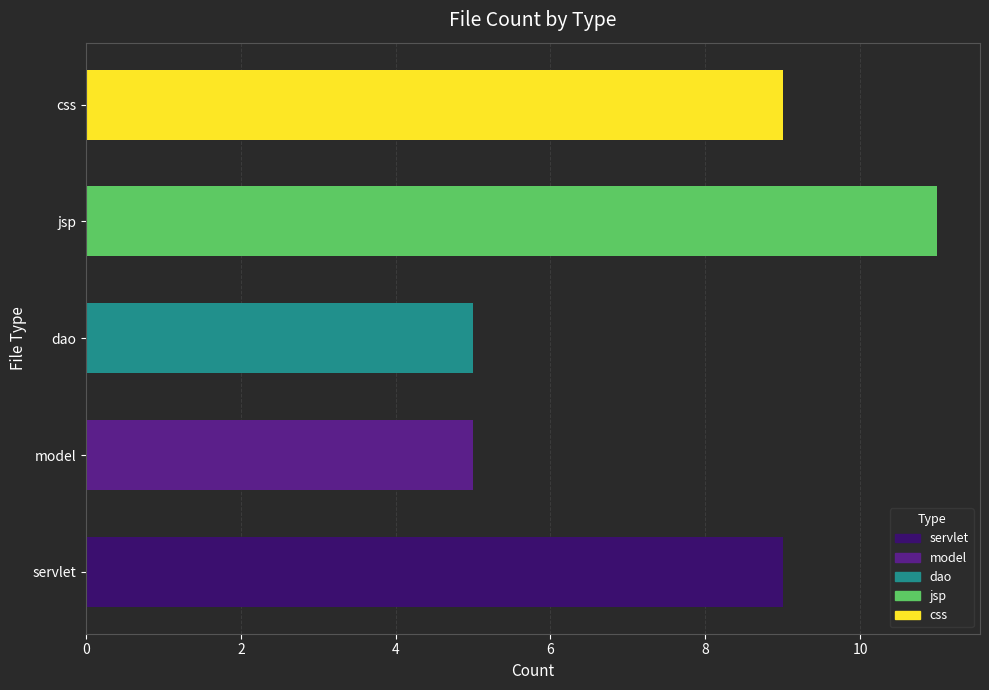

What is the ratio of the value at model to the value at css?

0.6